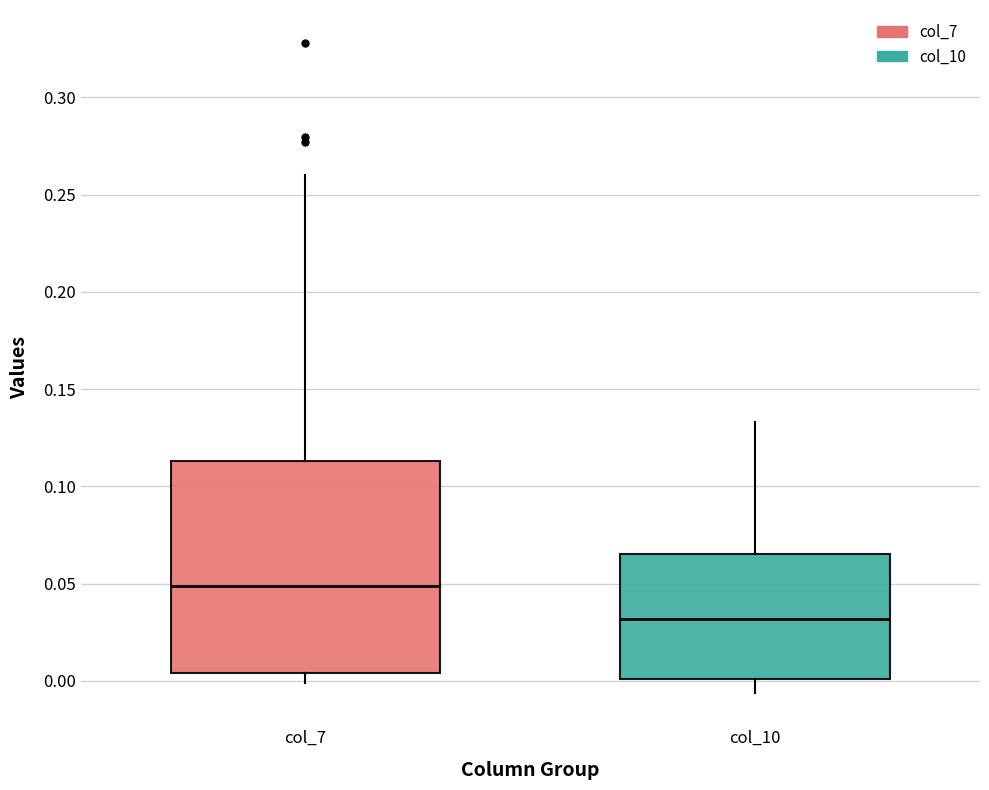

Reading left to right, transcribe this box plot: for each box, give where its median line is, the range the box spans, and where its two whiskers end, as read against the y-axis. The values are not printed on the chart, so give them approximately, as read against the axis.

col_7: median 0.050, box 0.005 to 0.115, whiskers 0.000 to 0.260
col_10: median 0.030, box 0.000 to 0.065, whiskers -0.005 to 0.135